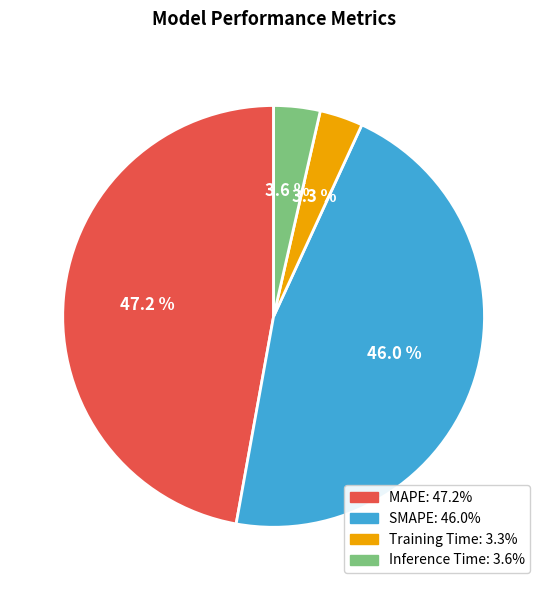

To the nearest percent, what is the difference between the largest and smallest slice percentages?

44%